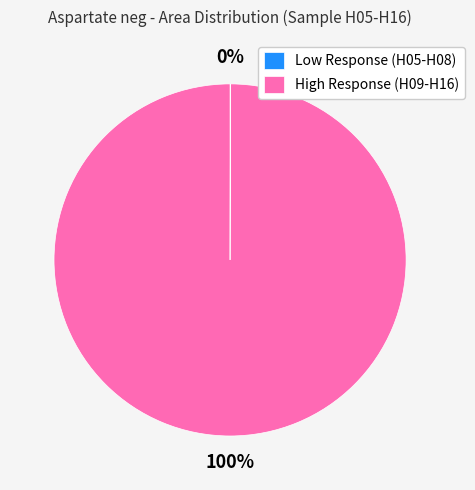

Which slice is the largest?

High Response (H09-H16)